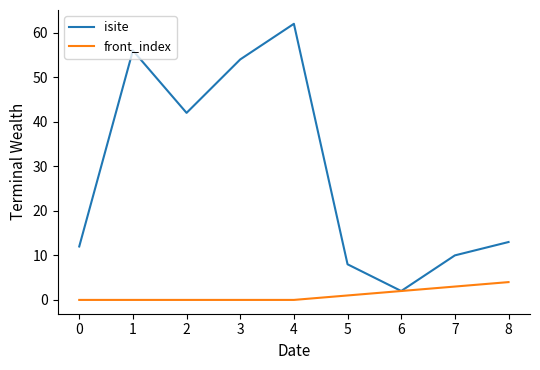

How many lines are shown in the chart?

2